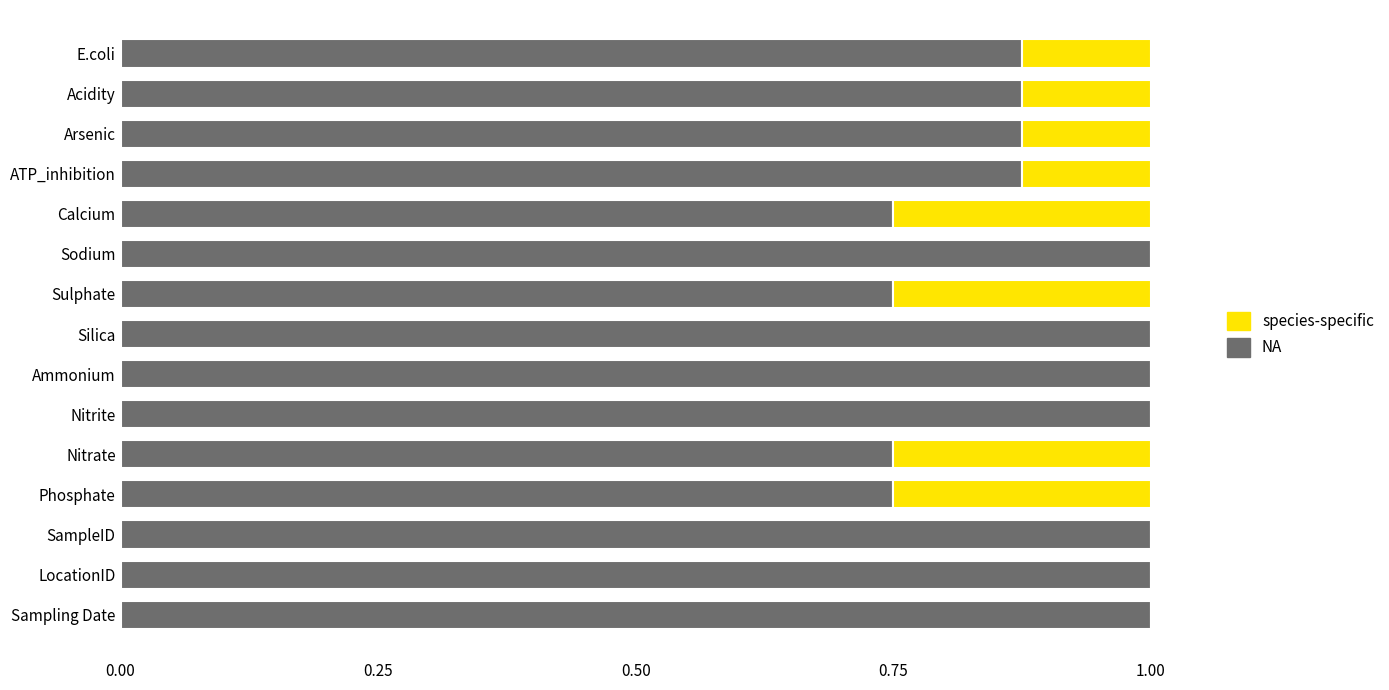

What is the sum of all NA values?

13.5